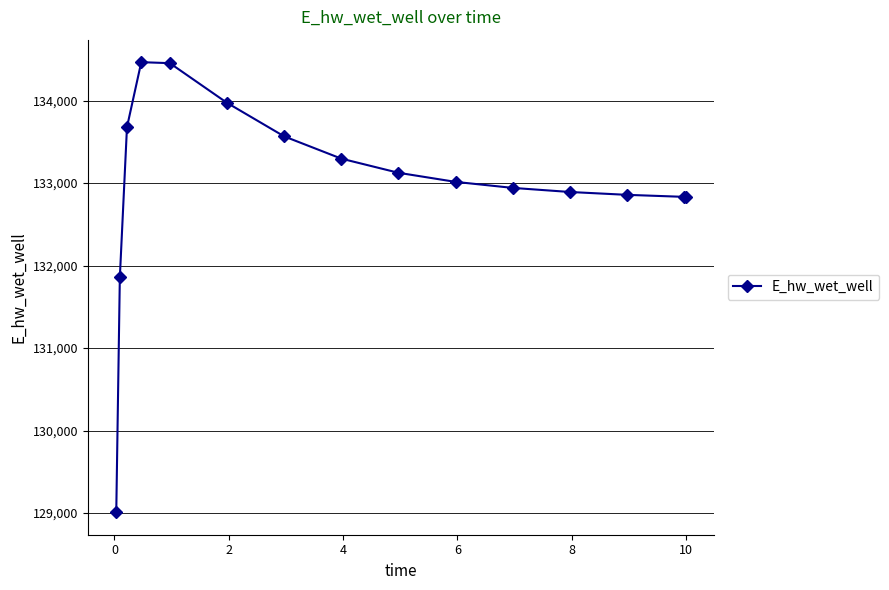

True or false: there are more than 0 points higher than both neighbors.

True